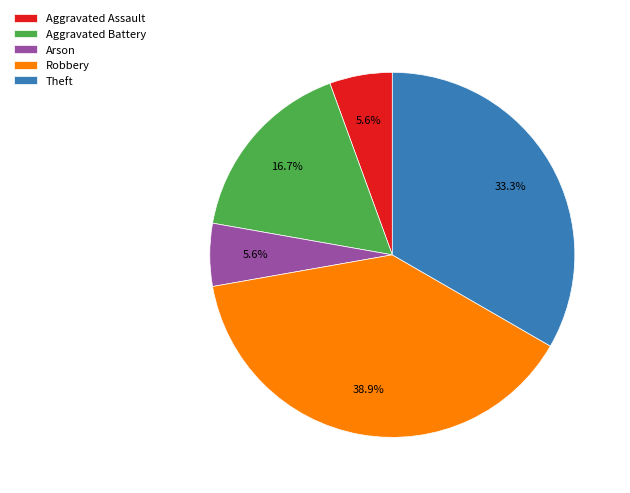

What percentage do Theft and Aggravated Battery together represent?

50.0%